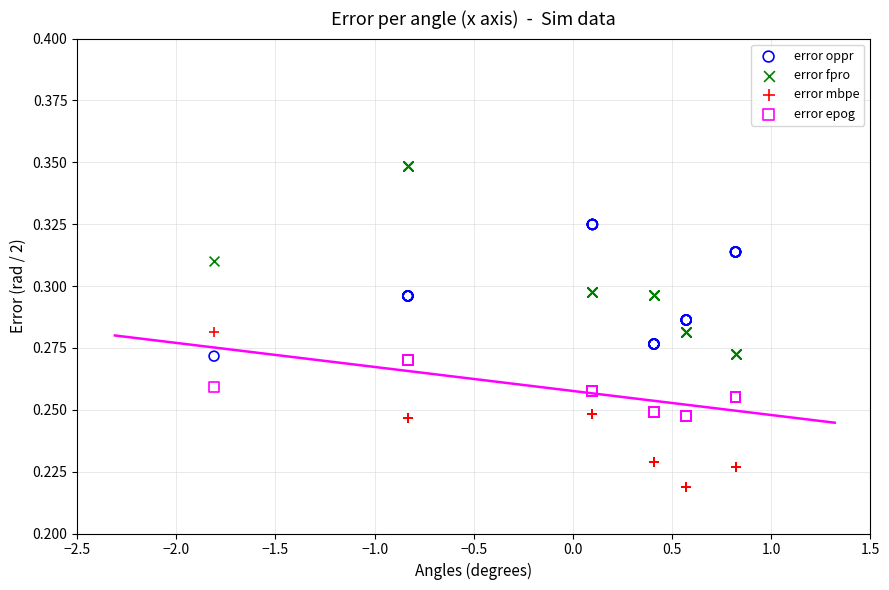

What is the X range (max minus min) for the scatter plot?

2.6